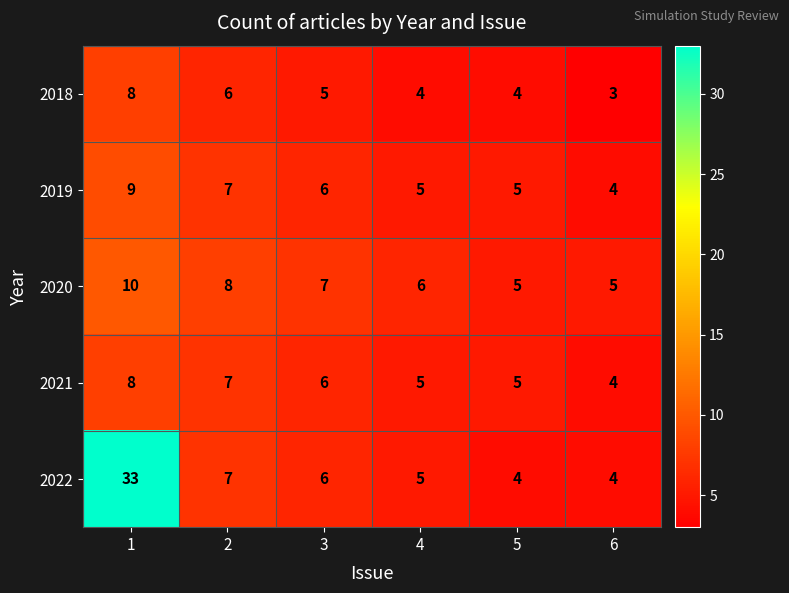

Reading right to left, transcribe all the data shown in this chart.

2018: 6=3	5=4	4=4	3=5	2=6	1=8
2019: 6=4	5=5	4=5	3=6	2=7	1=9
2020: 6=5	5=5	4=6	3=7	2=8	1=10
2021: 6=4	5=5	4=5	3=6	2=7	1=8
2022: 6=4	5=4	4=5	3=6	2=7	1=33